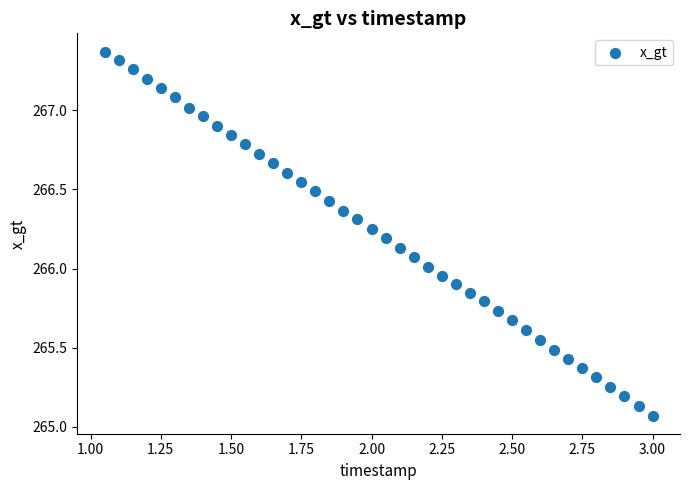

What is the range of X values (max minus min)?

1.9